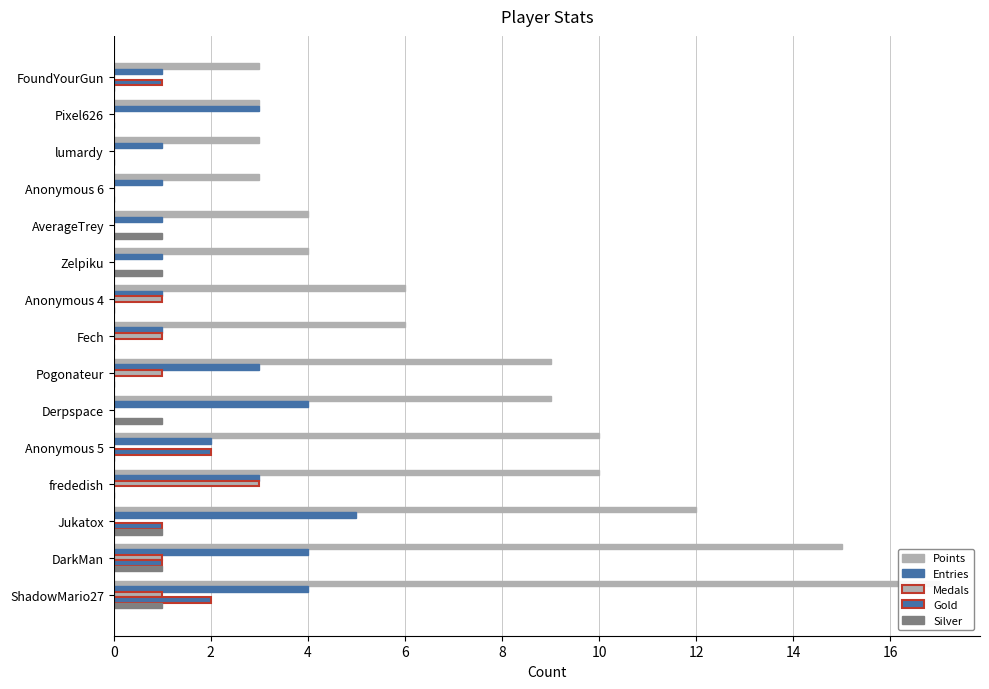

How many bars are there in each group?

5